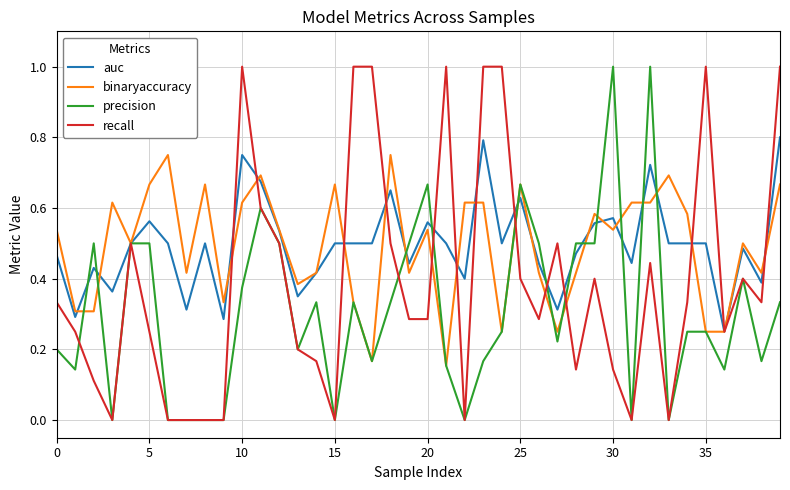

Is this an area chart (filled region under the line)?

No